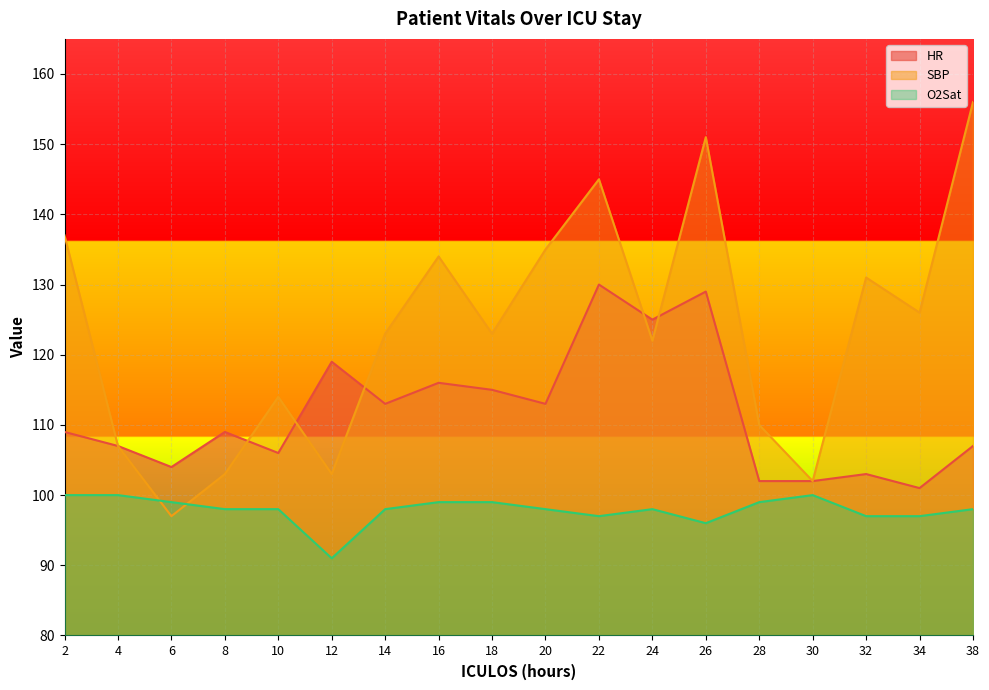

How many lines are shown in the chart?

3